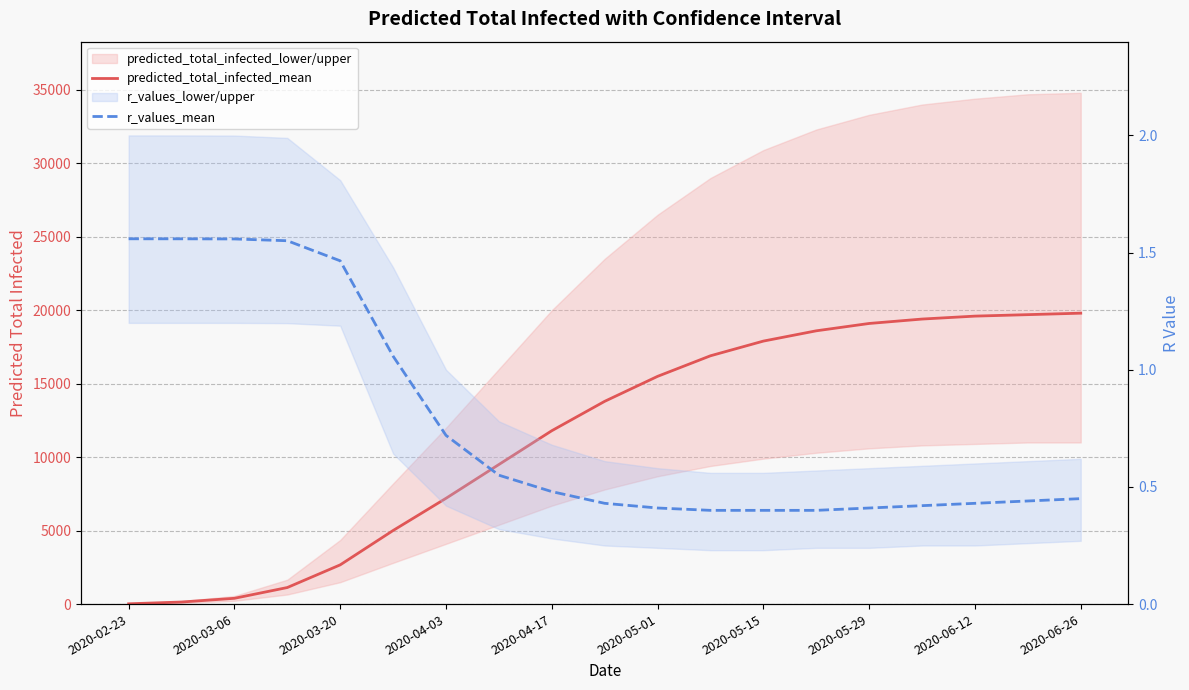

List the labels in order of predicted_total_infected_mean value, largest first.

18, 17, 16, 15, 14, 13, 12, 11, 10, 2020-06-26, 2020-06-12, 2020-05-29, 2020-05-15, 2020-05-01, 2020-04-17, 2020-04-03, 2020-03-20, 2020-03-06, 2020-02-23